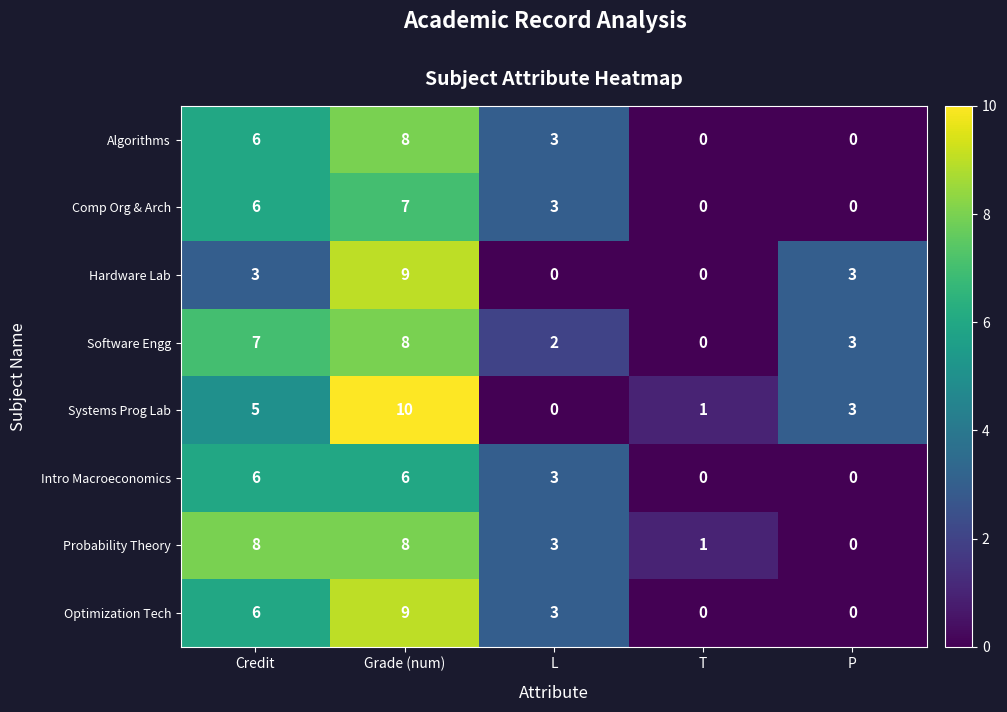

What is the average value of the Optimization Tech series?

4